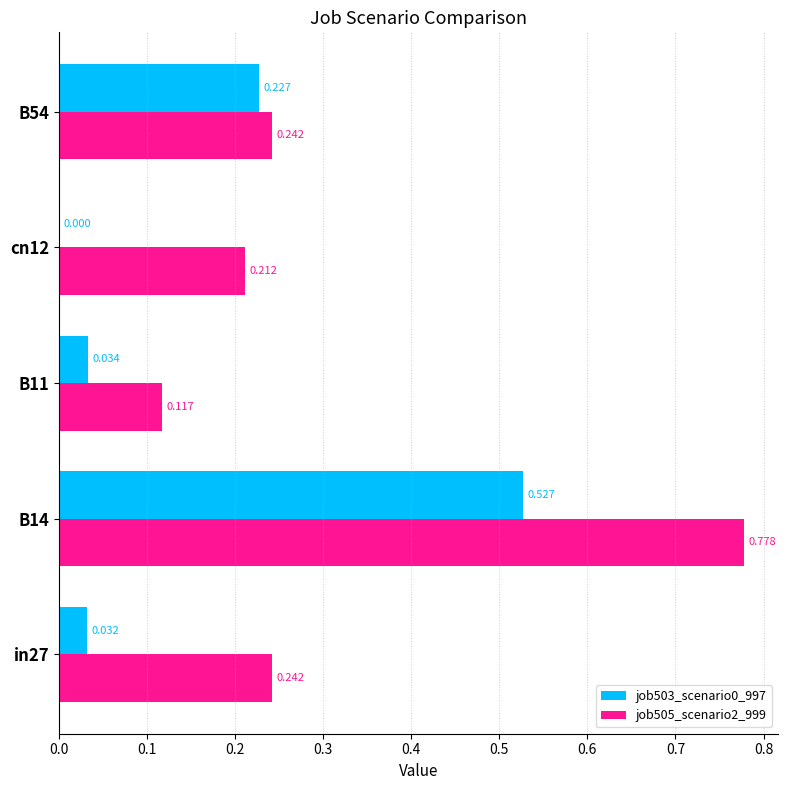

Is the value of job503_scenario0_997 at cn12 greater than the value of job505_scenario2_999 at B14?

No